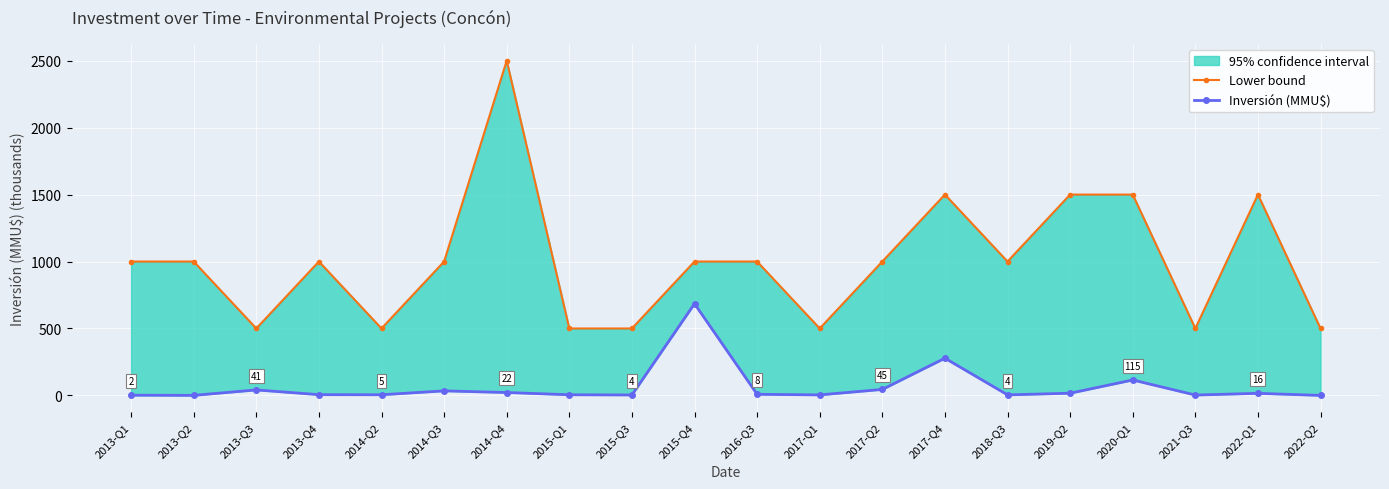

Which category has the highest value in the Inversión (MMU$) series?

2015-Q4